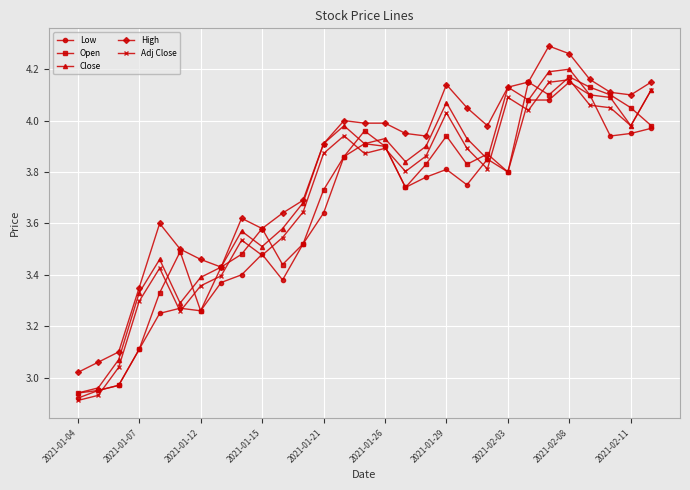

Which series has the largest total across all categories?

High